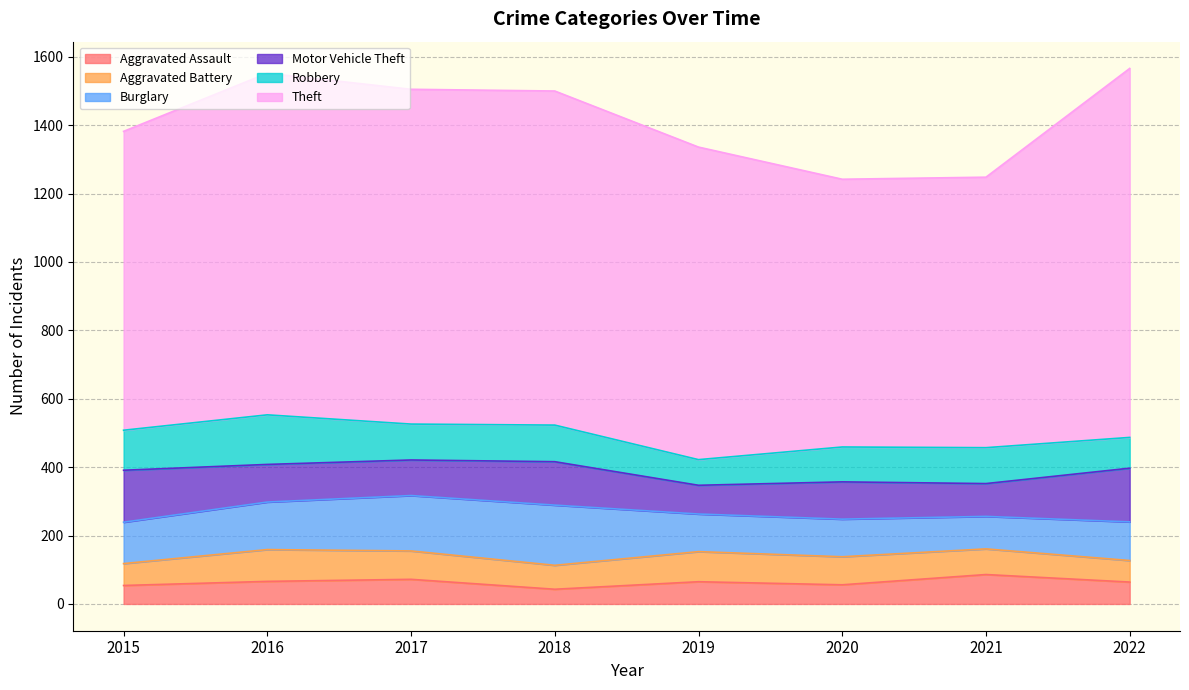

What is the difference between the maximum and second lowest values in the Aggravated Assault series?

32